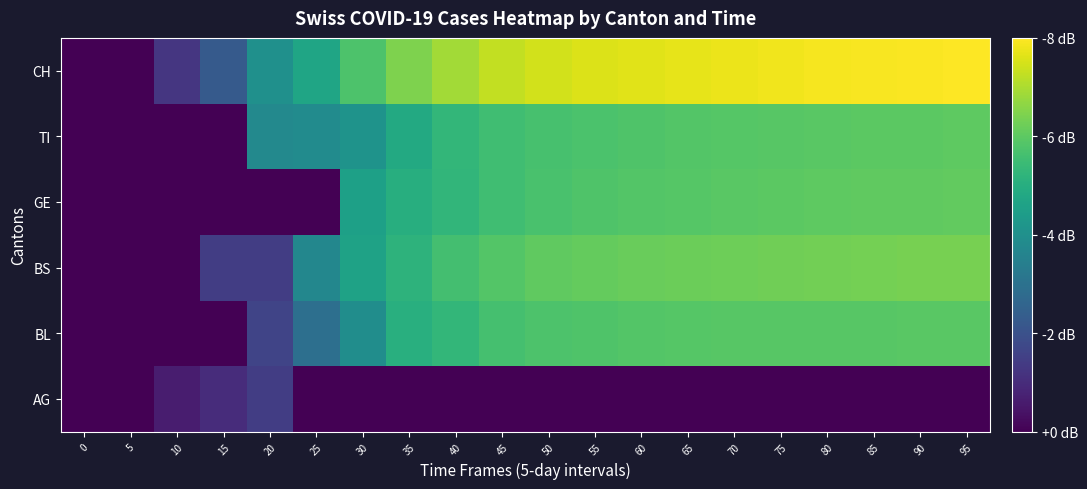

Reading right to left, transcribe all the data shown in this chart.

AG: 95=0.0	90=0.0	85=0.0	80=0.0	75=0.0	70=0.0	65=0.0	60=0.0	55=0.0	50=0.0	45=0.0	40=0.0	35=0.0	30=0.0	25=0.0	20=0.2	15=0.1	10=0.1	5=0.0	0=0.0
BL: 95=0.7	90=0.7	85=0.7	80=0.7	75=0.7	70=0.7	65=0.7	60=0.7	55=0.7	50=0.7	45=0.7	40=0.7	35=0.6	30=0.5	25=0.4	20=0.2	15=0.0	10=0.0	5=0.0	0=0.0
BS: 95=0.8	90=0.8	85=0.8	80=0.8	75=0.8	70=0.8	65=0.8	60=0.8	55=0.8	50=0.8	45=0.7	40=0.7	35=0.6	30=0.6	25=0.5	20=0.2	15=0.2	10=0.0	5=0.0	0=0.0
GE: 95=0.8	90=0.8	85=0.8	80=0.8	75=0.7	70=0.7	65=0.7	60=0.7	55=0.7	50=0.7	45=0.7	40=0.7	35=0.6	30=0.6	25=0.0	20=0.0	15=0.0	10=0.0	5=0.0	0=0.0
TI: 95=0.8	90=0.7	85=0.7	80=0.7	75=0.7	70=0.7	65=0.7	60=0.7	55=0.7	50=0.7	45=0.7	40=0.7	35=0.6	30=0.5	25=0.5	20=0.5	15=0.0	10=0.0	5=0.0	0=0.0
CH: 95=1.0	90=1.0	85=1.0	80=1.0	75=1.0	70=1.0	65=1.0	60=1.0	55=0.9	50=0.9	45=0.9	40=0.9	35=0.8	30=0.7	25=0.6	20=0.5	15=0.3	10=0.2	5=0.0	0=0.0